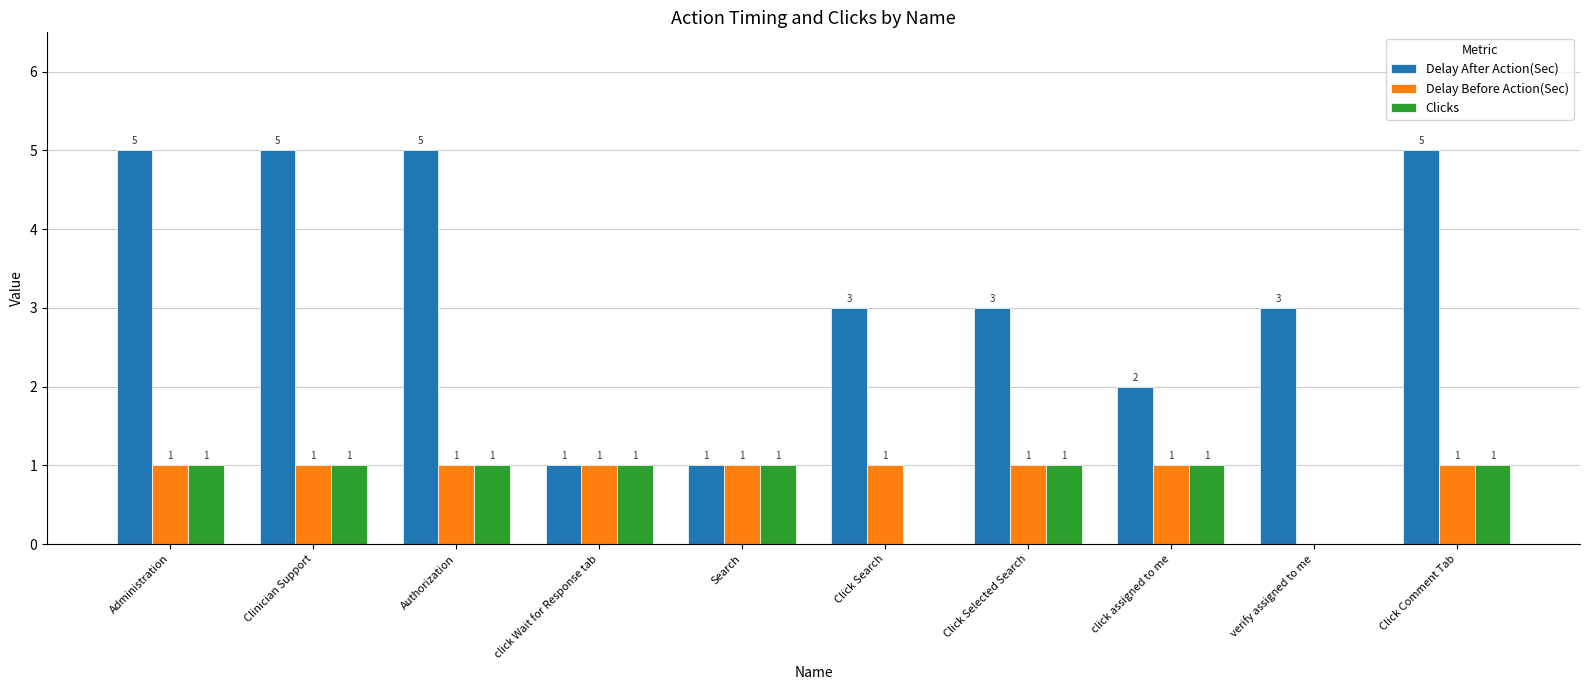

Is the value of Delay After Action(Sec) at Administration greater than the value of Clicks at verify assigned to me?

Yes